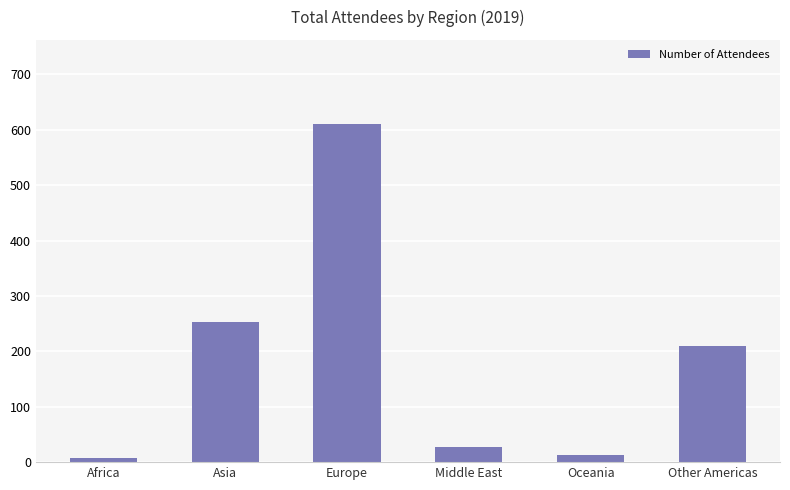

What is the difference between the second highest and minimum values?

246